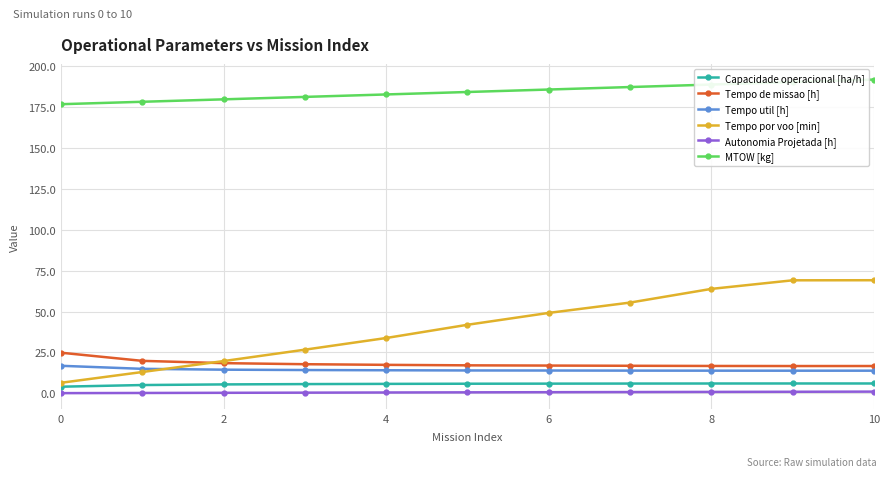

True or false: Capacidade operacional [ha/h] and Tempo util [h] cross at least once.

False